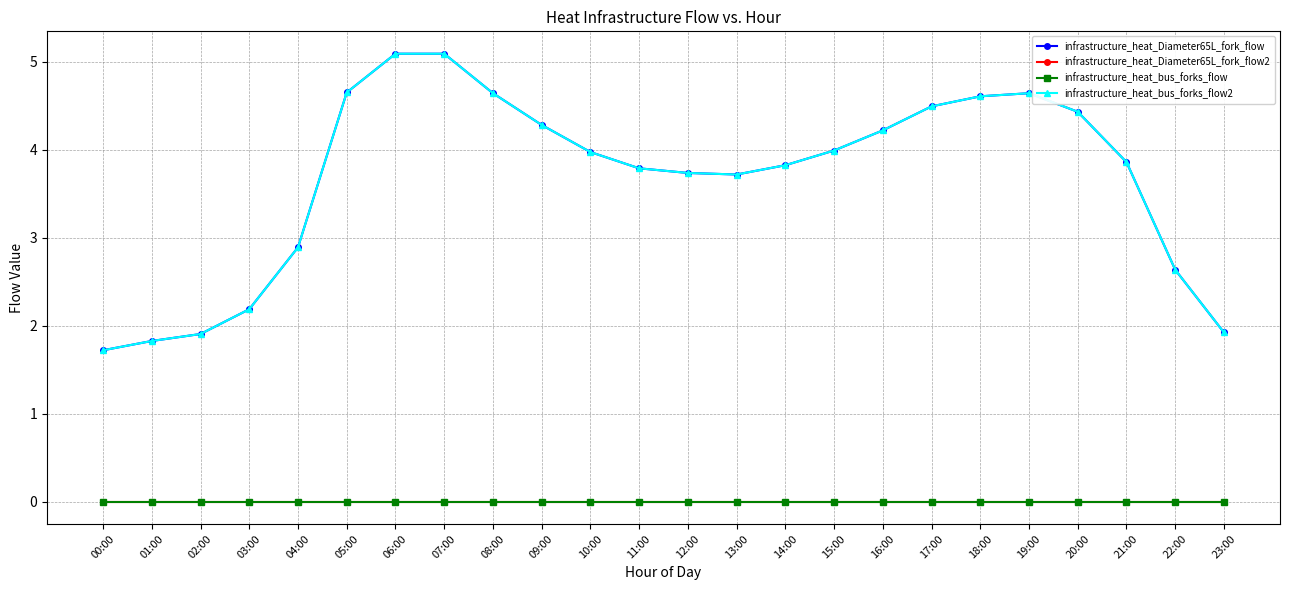

How many data points in infrastructure_heat_bus_forks_flow2 are above 3?

17